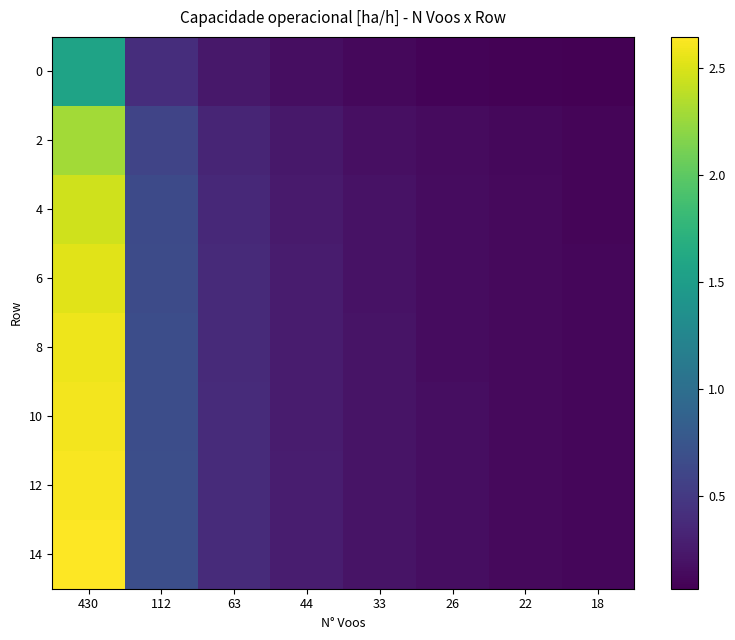

Which series has the largest total across all categories?

14